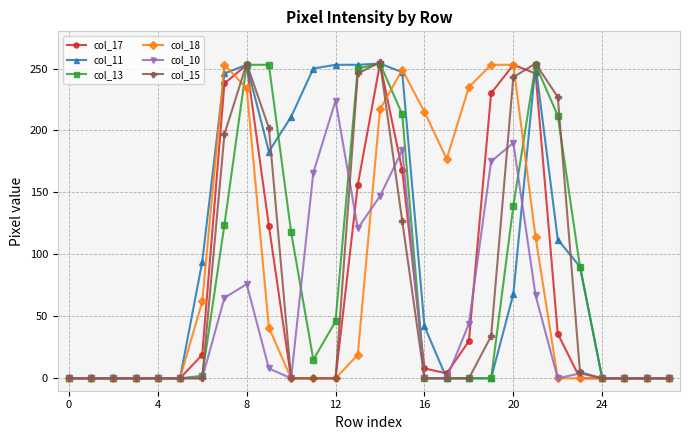

Which series has the largest total across all categories?

col_11